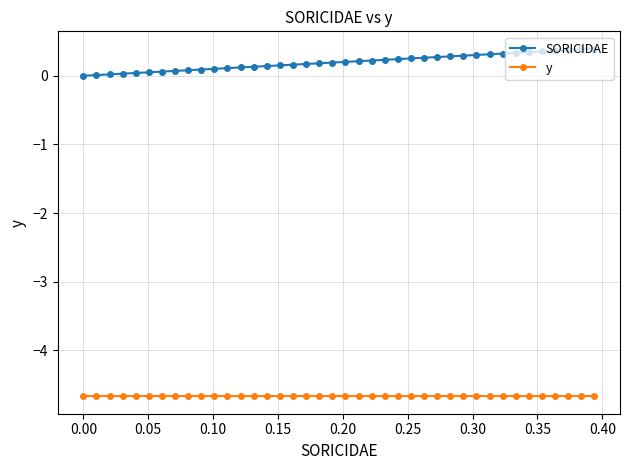

What is the maximum value for SORICIDAE?

0.4